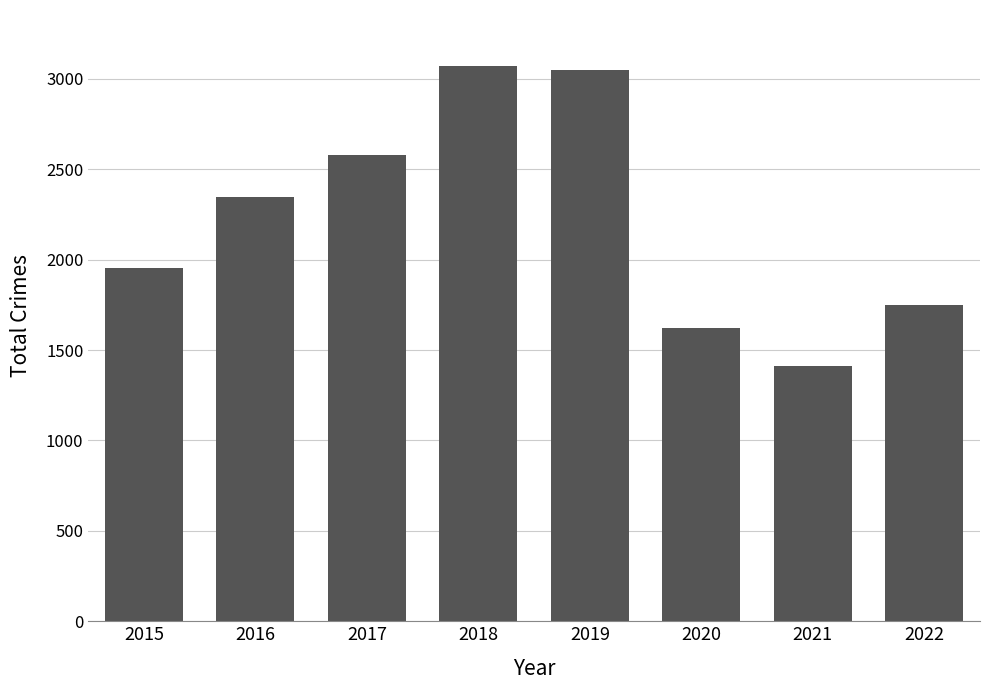

True or false: the data shows 2745 at 2020.

False